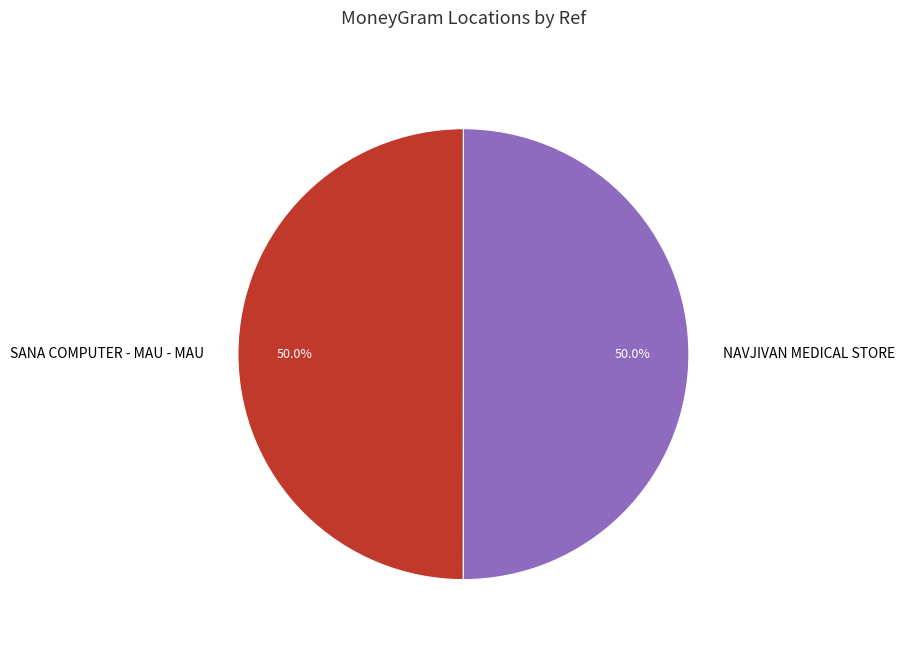

What is the ratio of the value at SANA COMPUTER - MAU - MAU to the value at NAVJIVAN MEDICAL STORE?

1.0